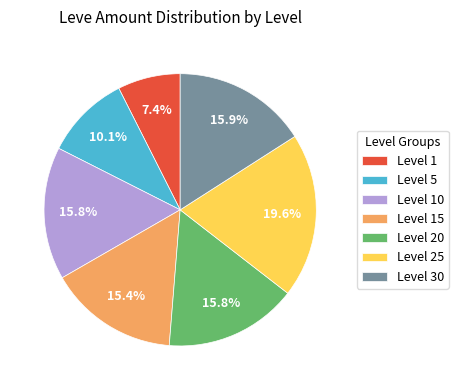

Does any single category account for the majority?

No